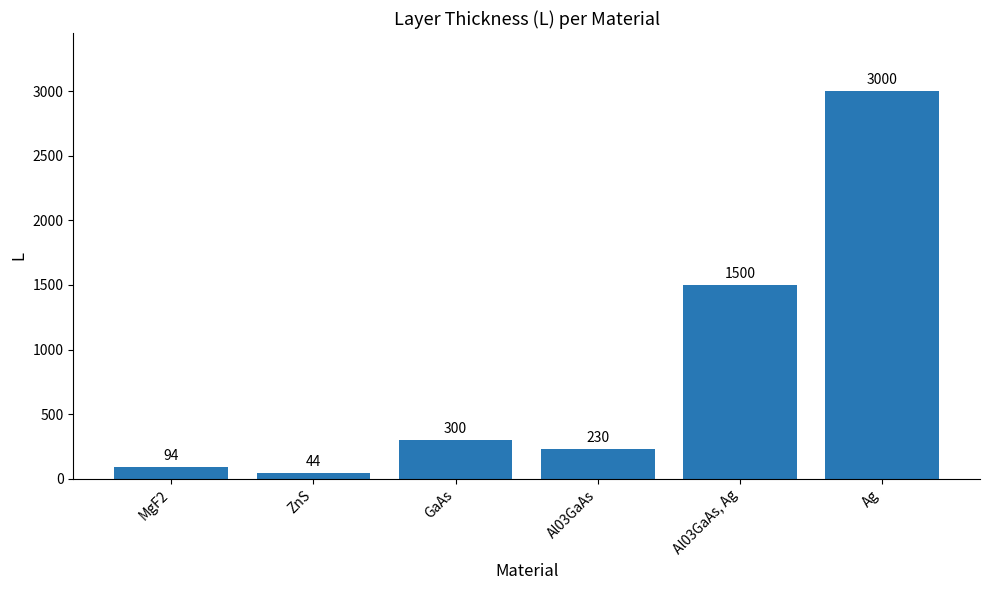

What is the greatest value displayed?

3000